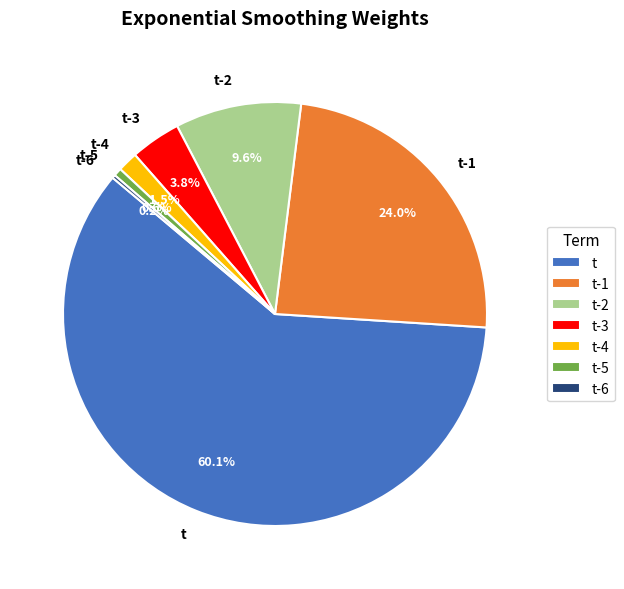

Is the sum of t-5 and t greater than half?

Yes